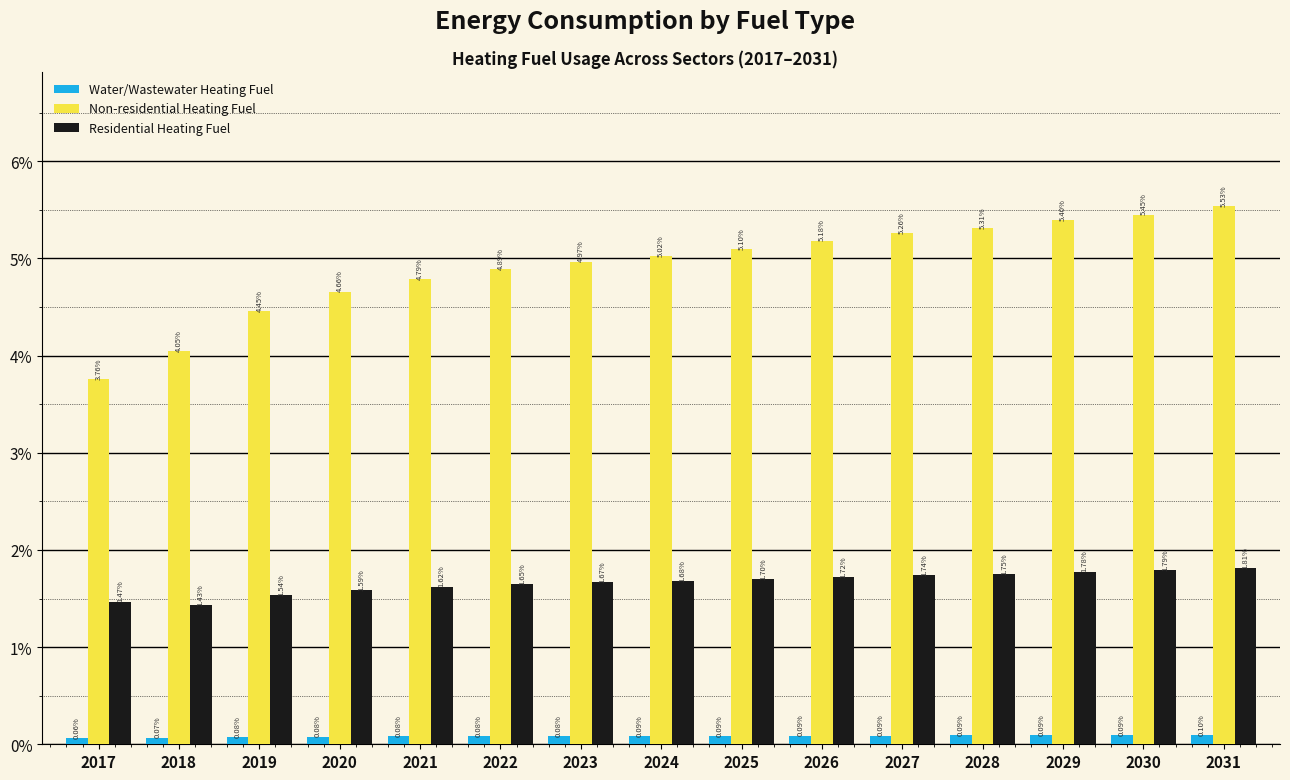

List the series in order of their peak value, lowest first.

Water/Wastewater Heating Fuel, Residential Heating Fuel, Non-residential Heating Fuel